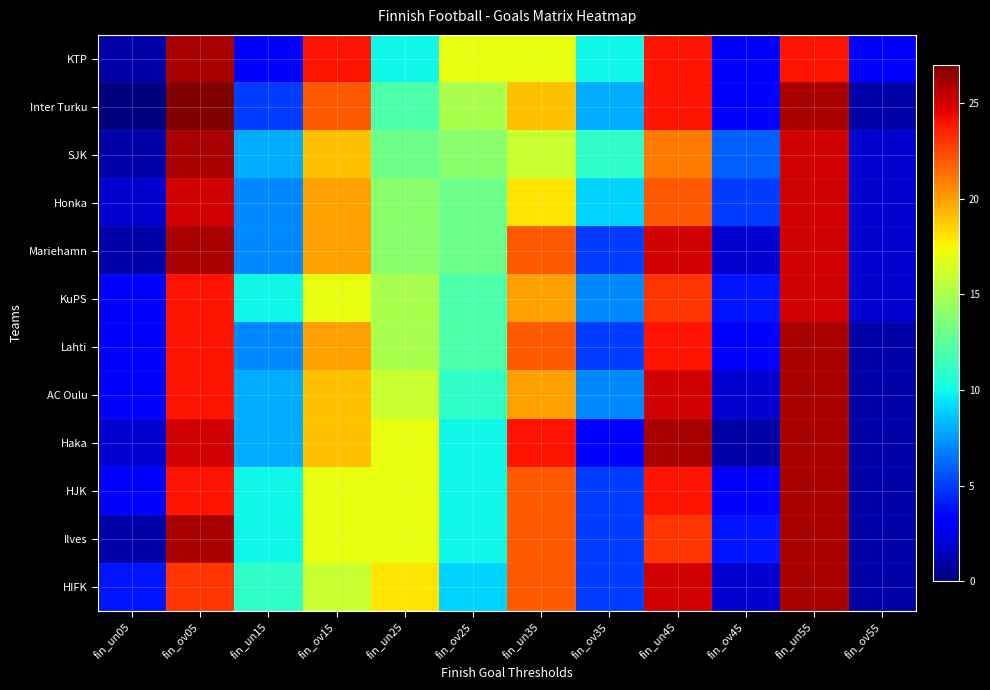

Which series has the largest range (max minus min)?

Inter Turku